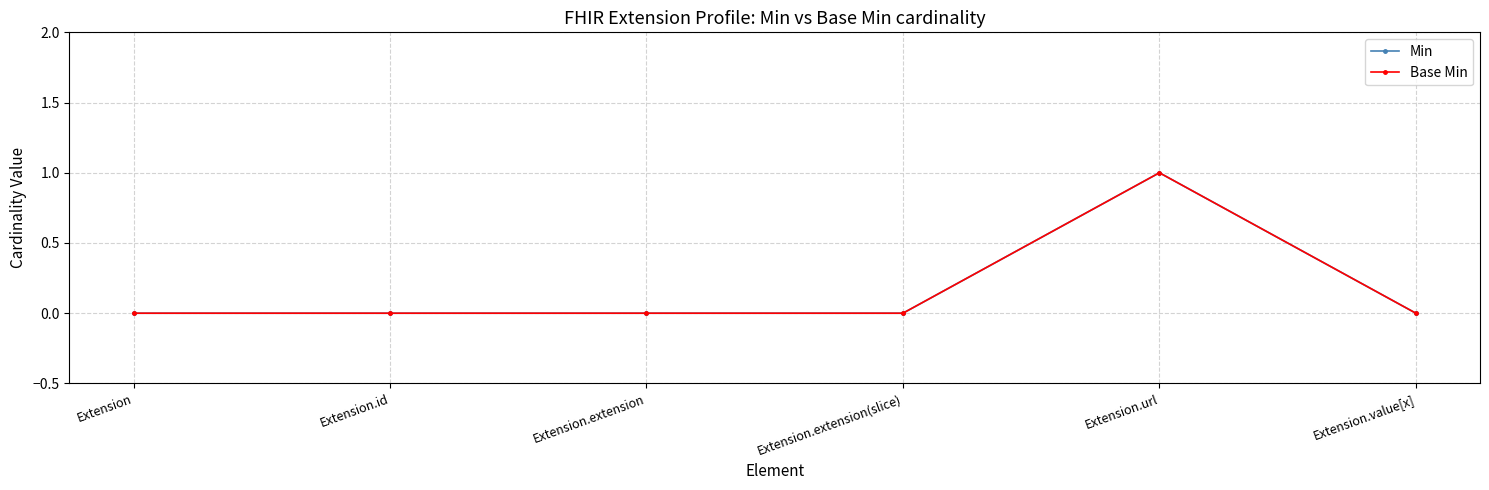

Which series has the widest spread of values?

Min